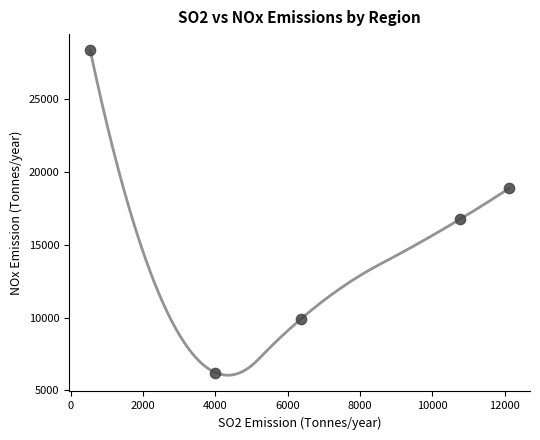

What is the range of X values (max minus min)?

11585.6